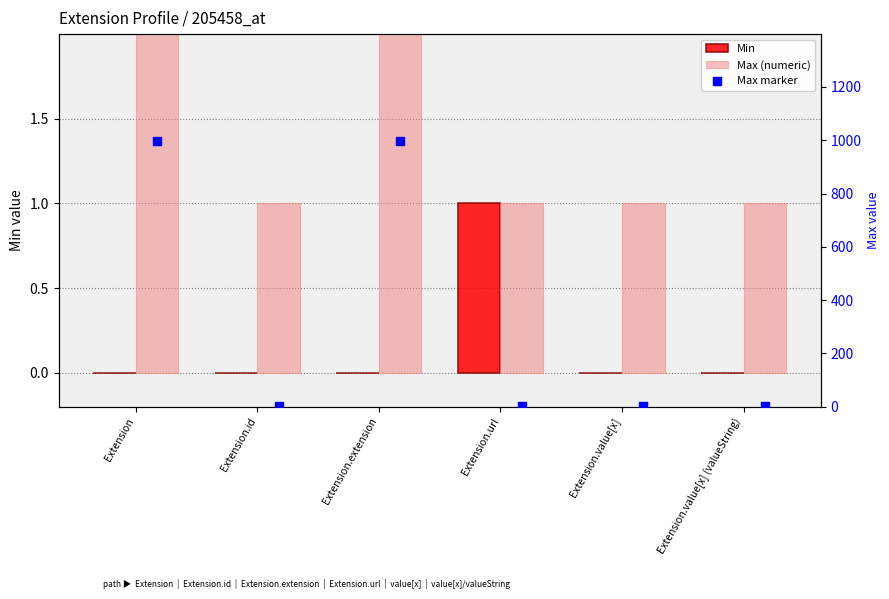

At how many categories does at least one series exceed 256?

2